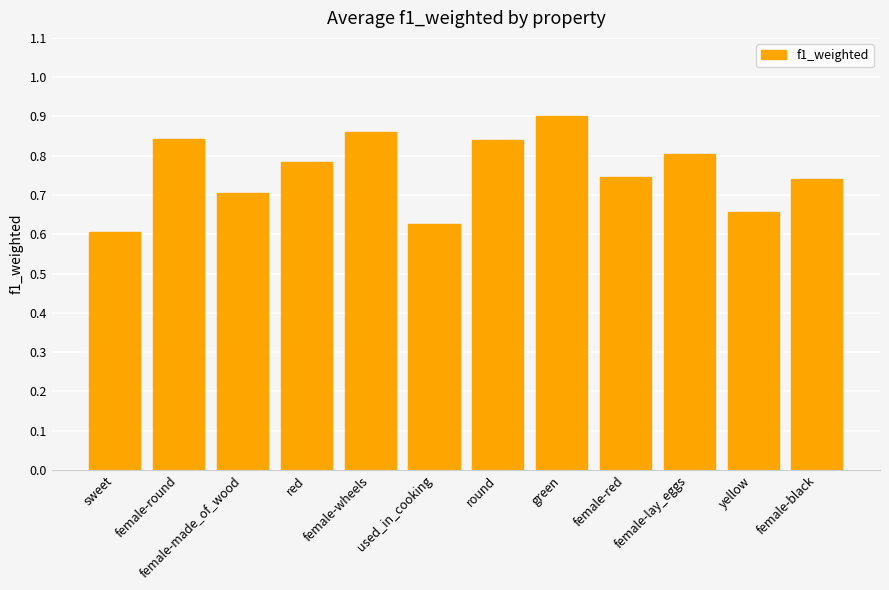

The value at female-made_of_wood is 0.7. True or false?

True